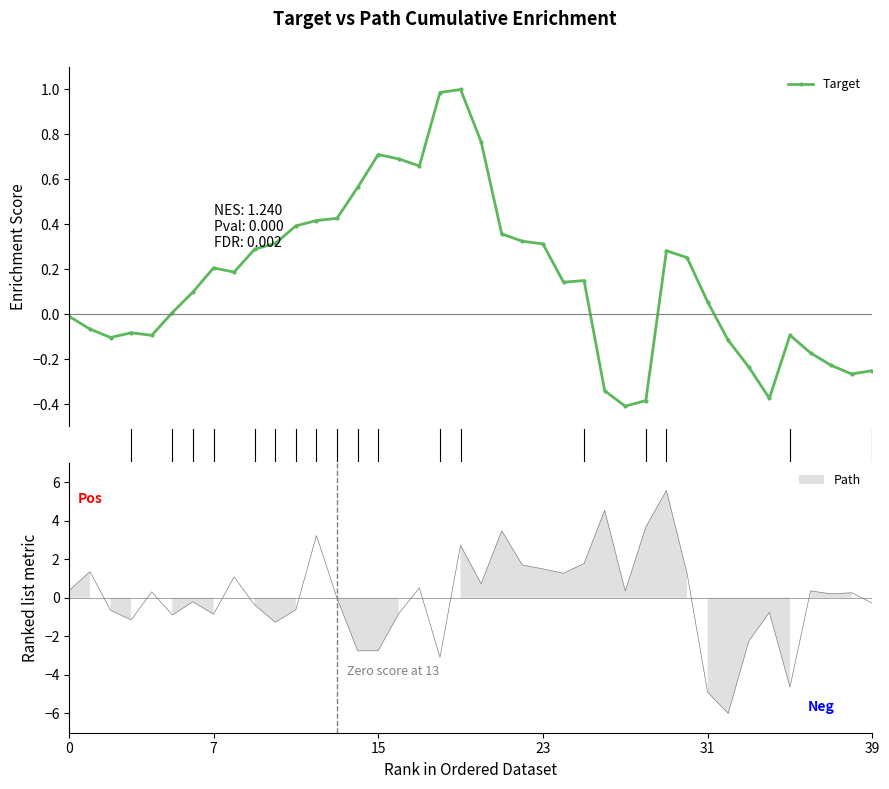

Does the chart have visible grid lines?

No